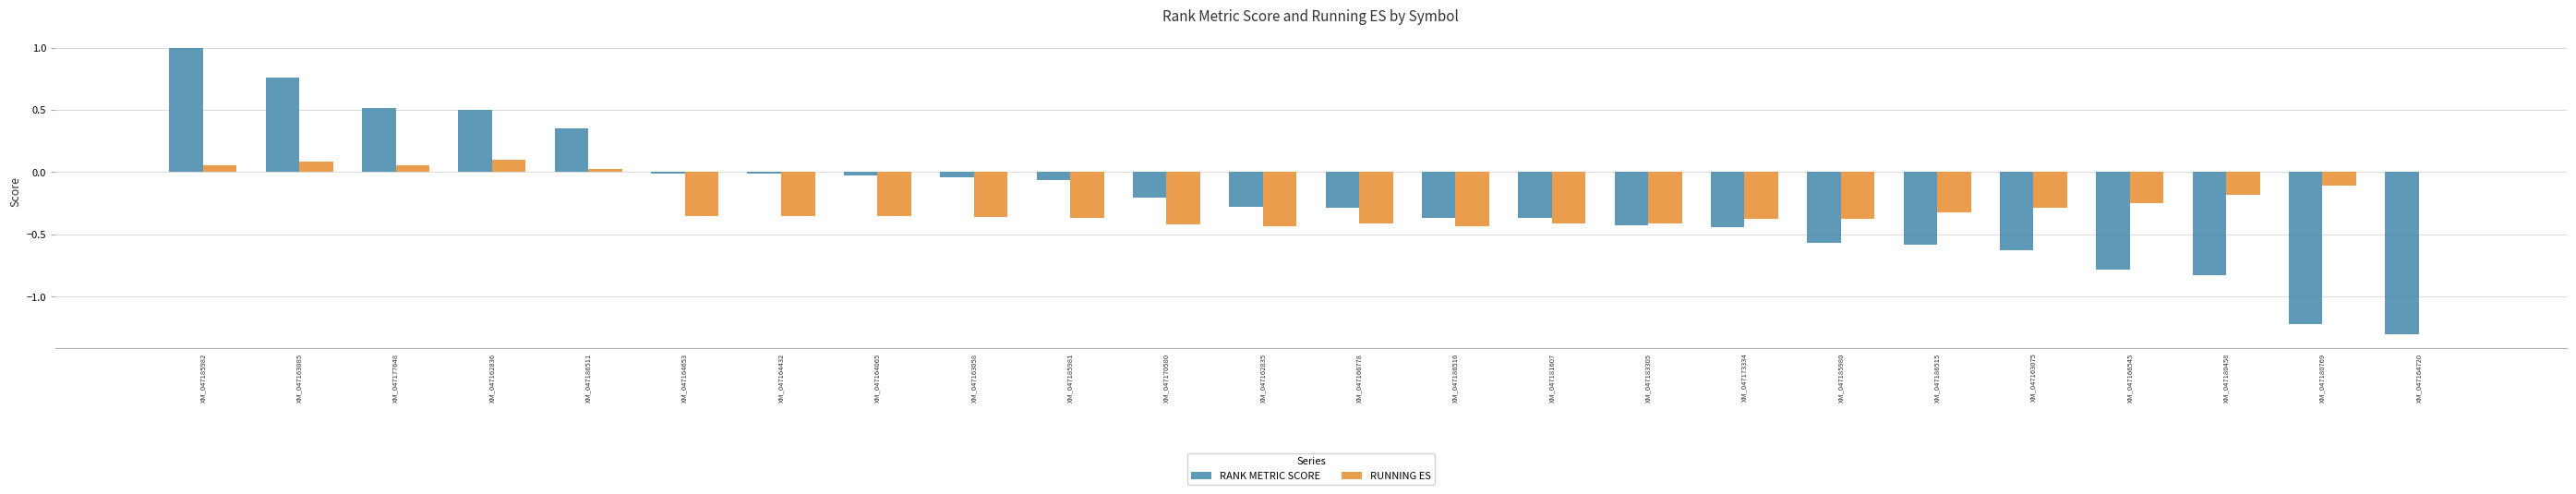

What is the maximum value shown in the chart?

1.0